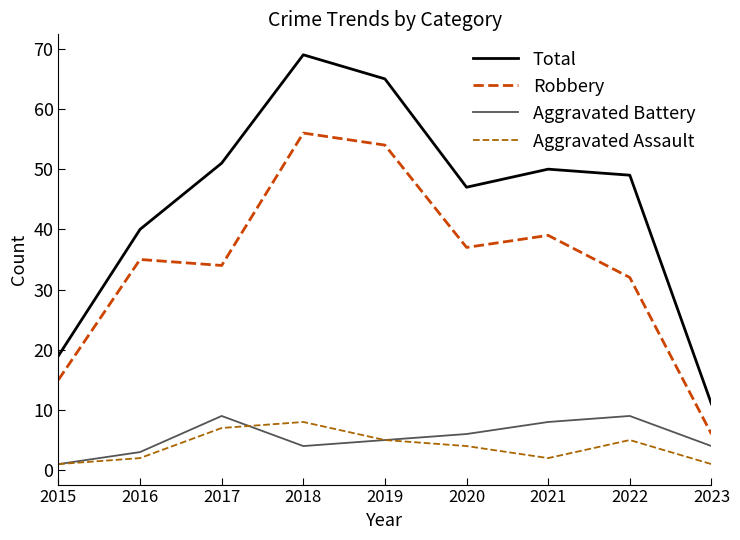

At which label does Total first exceed 49?

2017